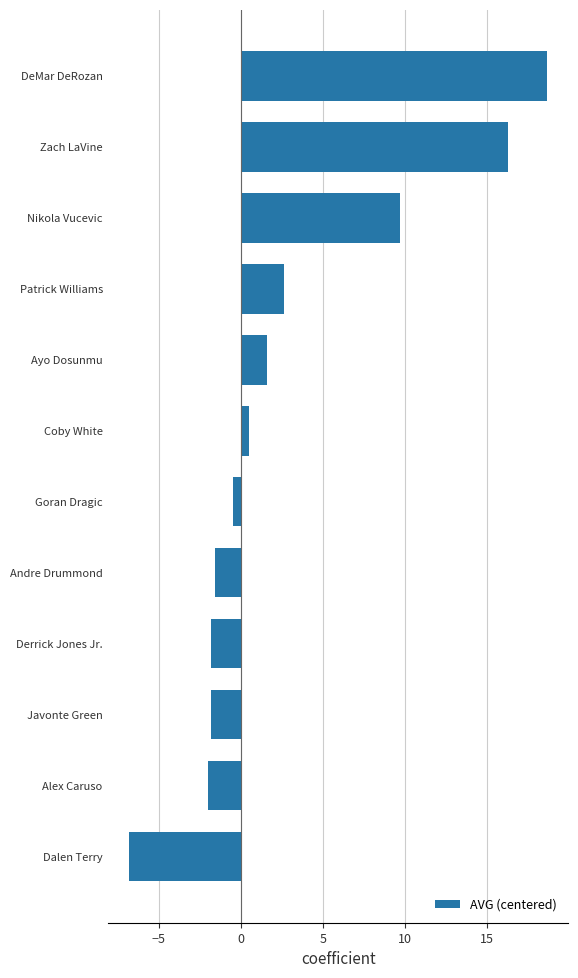

What is the average value?

2.9